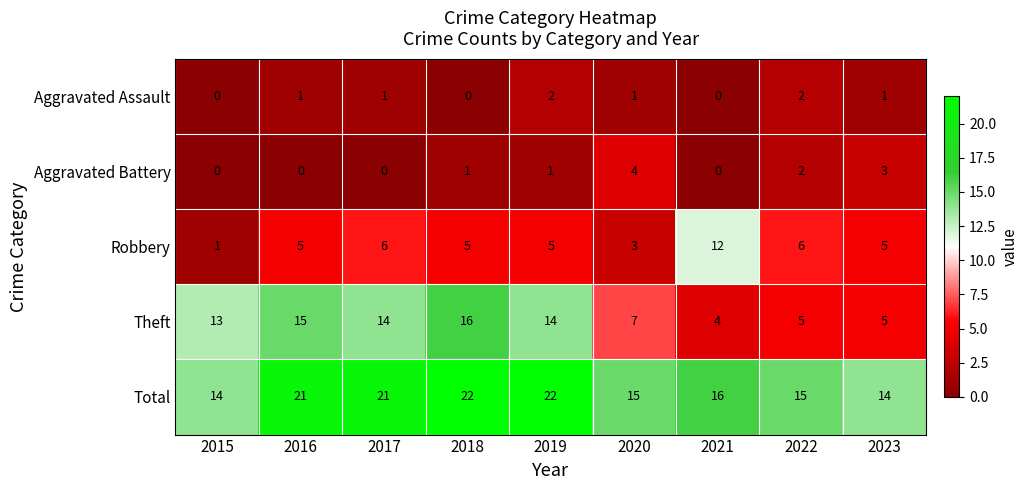

Which category has the highest value in the Aggravated Battery series?

2020